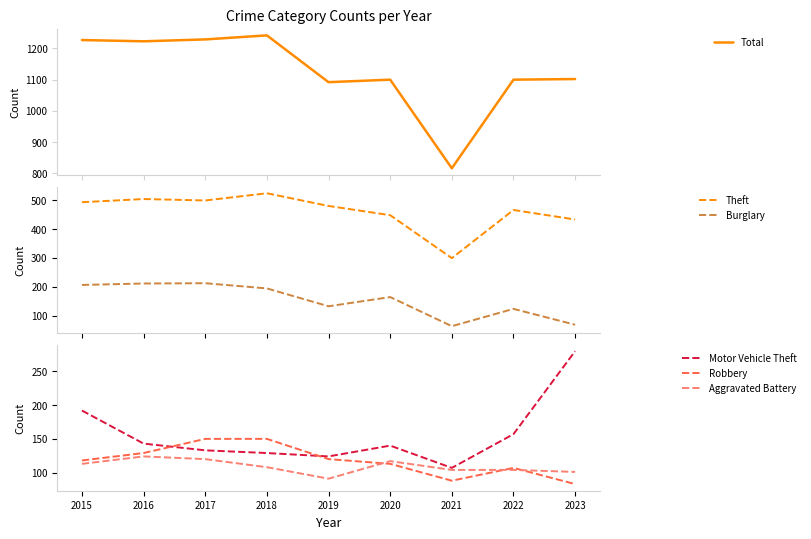

What is the difference between the maximum and minimum values in the Total series?

426